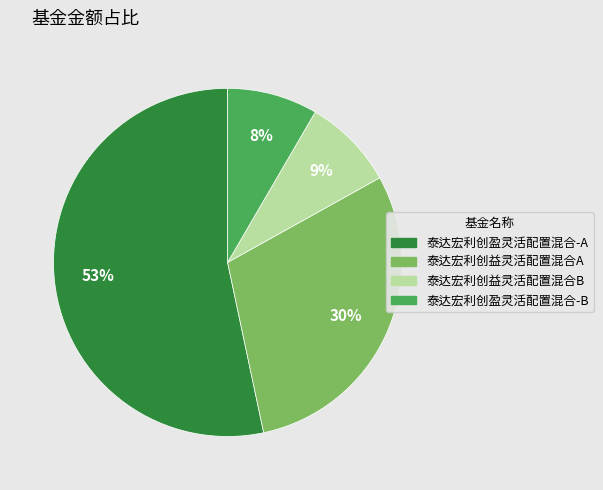

The 泰达宏利创益灵活配置混合B slice represents 20% of the pie. True or false?

False